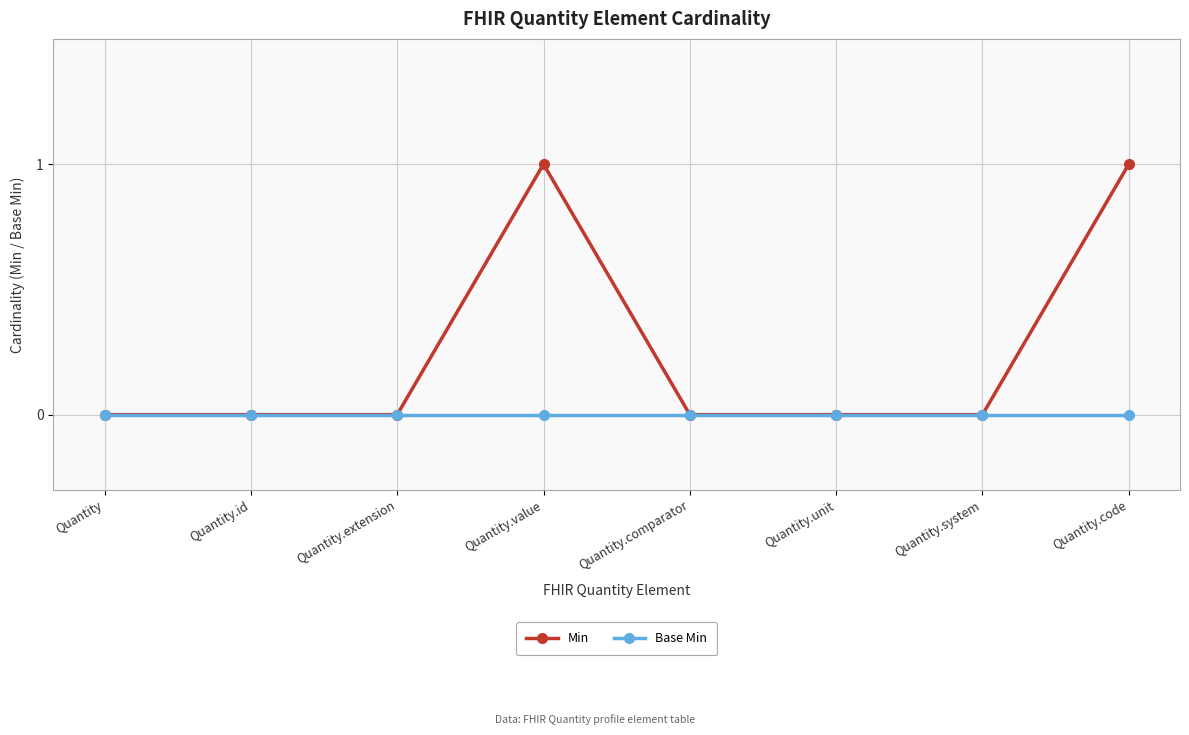

How many categories are shown in the chart?

8